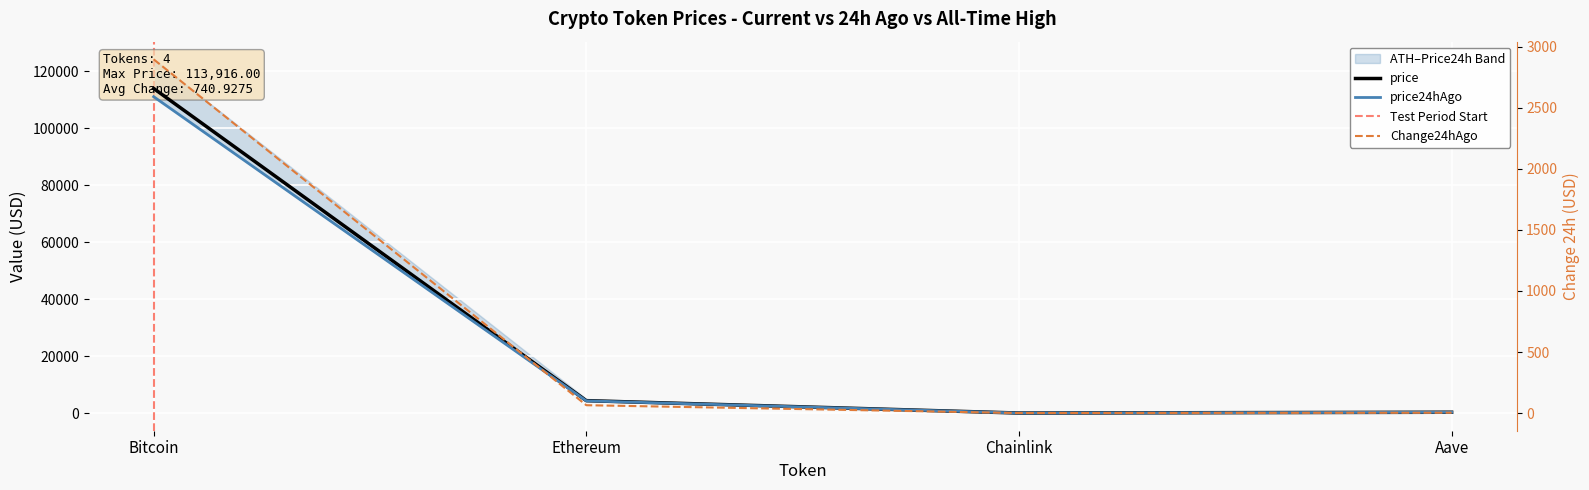

The value of Change24hAgo at Bitcoin is 4339.5. True or false?

False